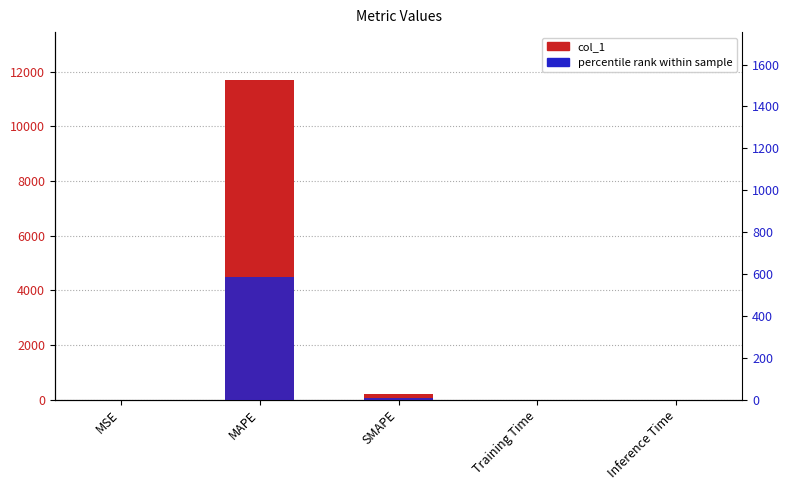

Rank the categories by percentile rank within sample value from highest to lowest.

MAPE, SMAPE, MSE, Training Time, Inference Time